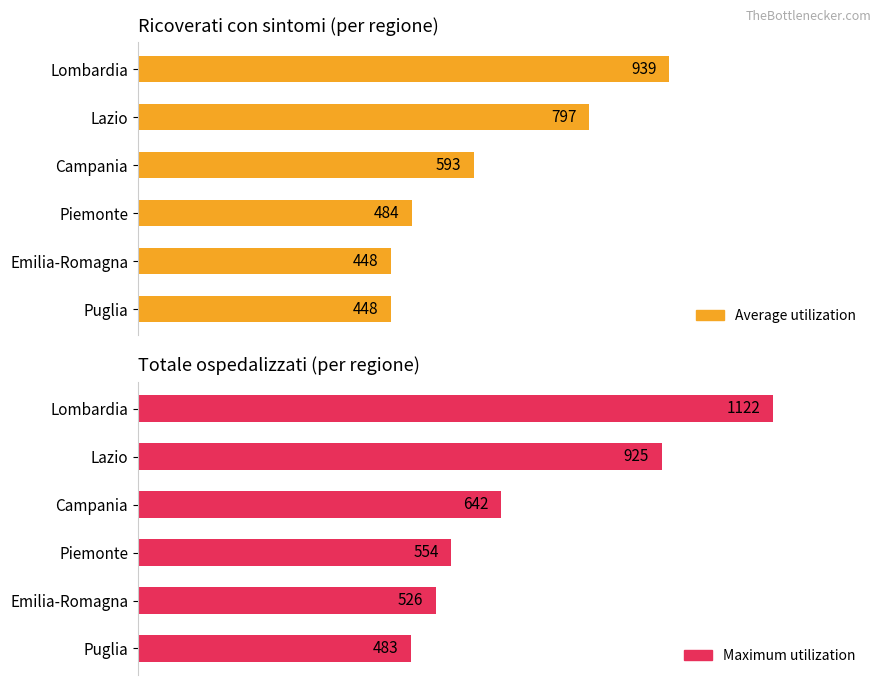

The Average utilization series shows 19.2 at Piemonte. True or false?

False